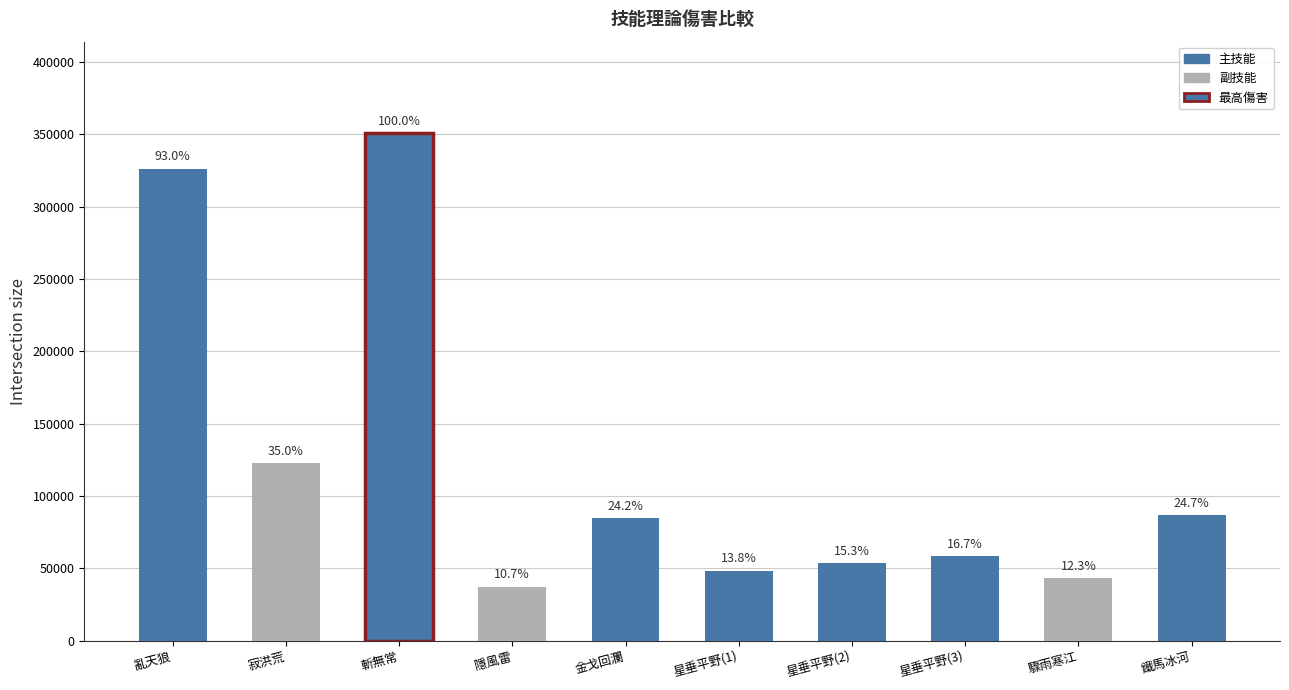

What is the value of the 6th bar from the left?

48469.9